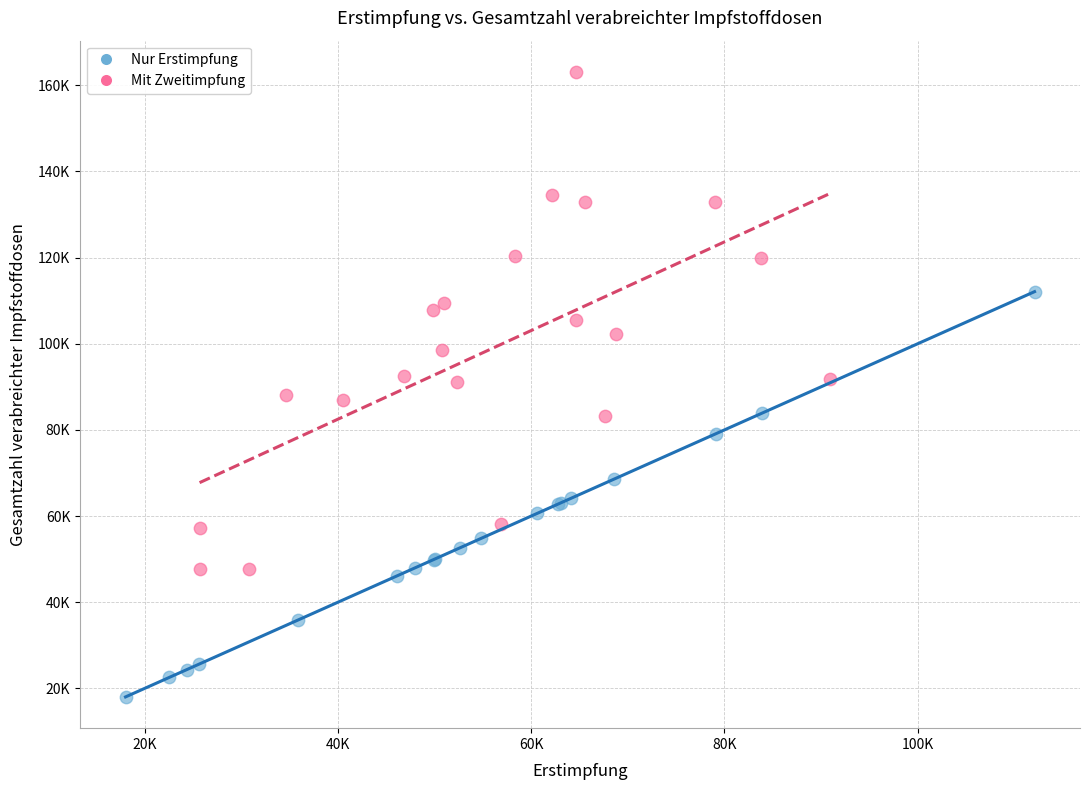

Which series contains the lowest Y value?

Nur Erstimpfung